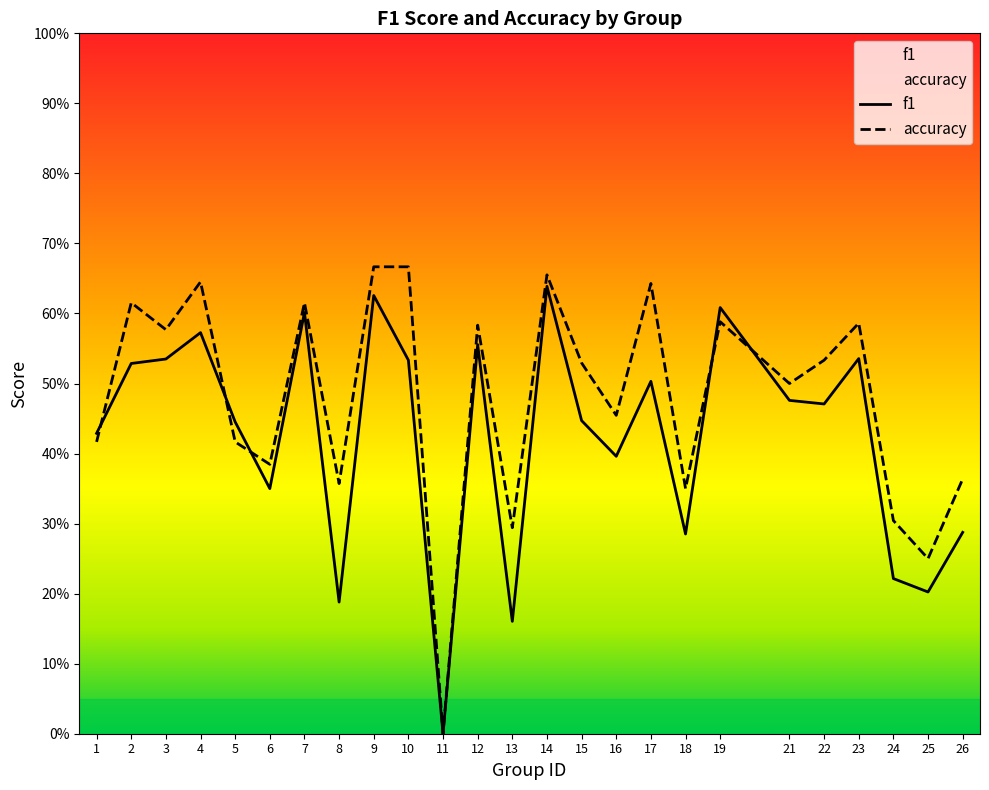

What is the difference between the maximum and second lowest values in the accuracy series?

0.4